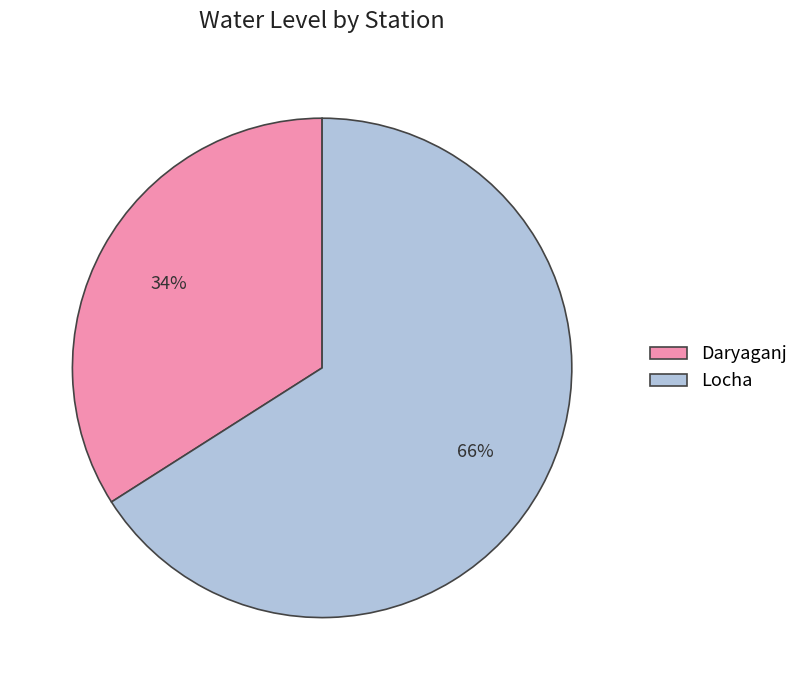

Is Locha the majority of the pie?

Yes